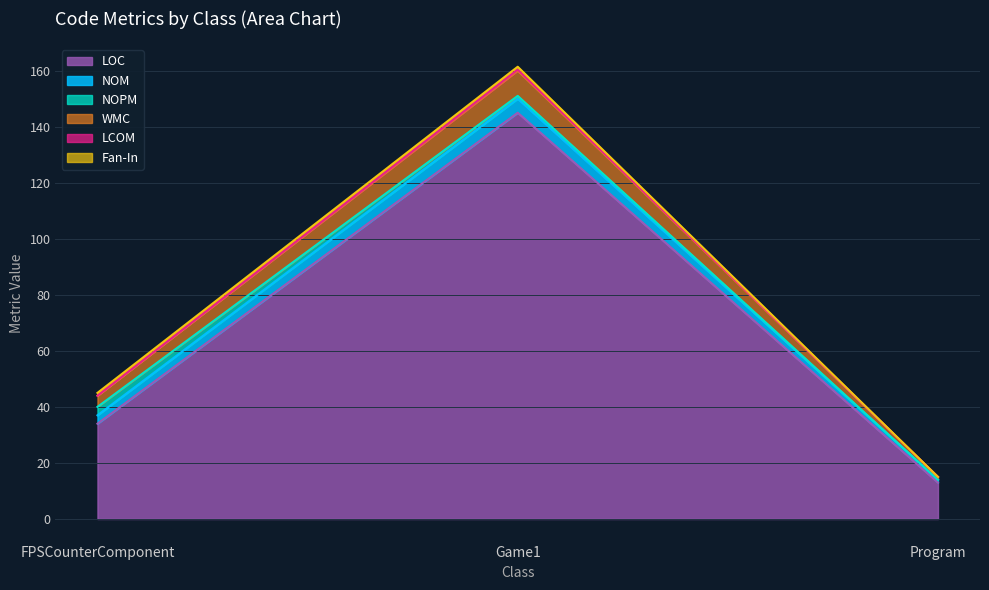

What position from the left is Program?

3